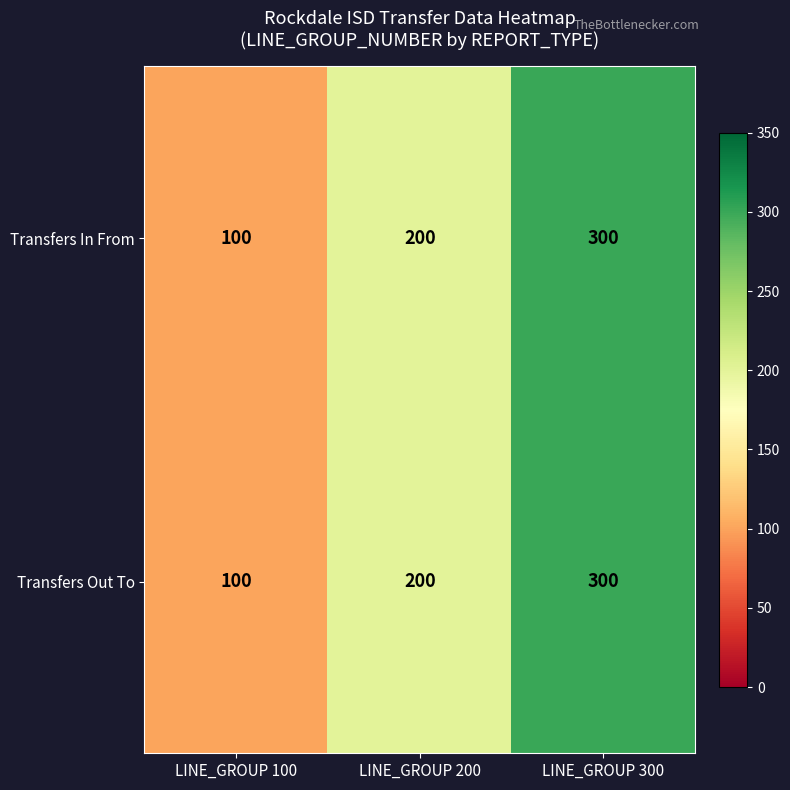

At how many categories does at least one series exceed 210?

1